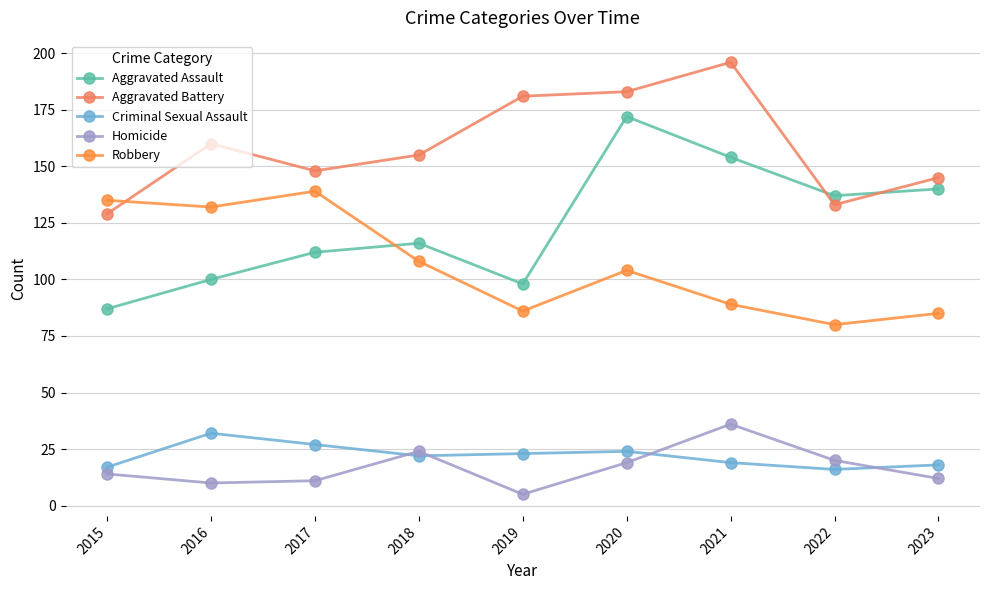

Rank the series at 2023 from lowest to highest value.

Homicide, Criminal Sexual Assault, Robbery, Aggravated Assault, Aggravated Battery